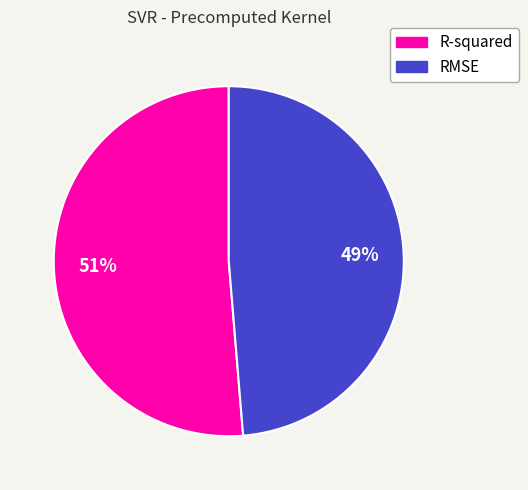

Combined, do RMSE and R-squared account for over 50%?

Yes